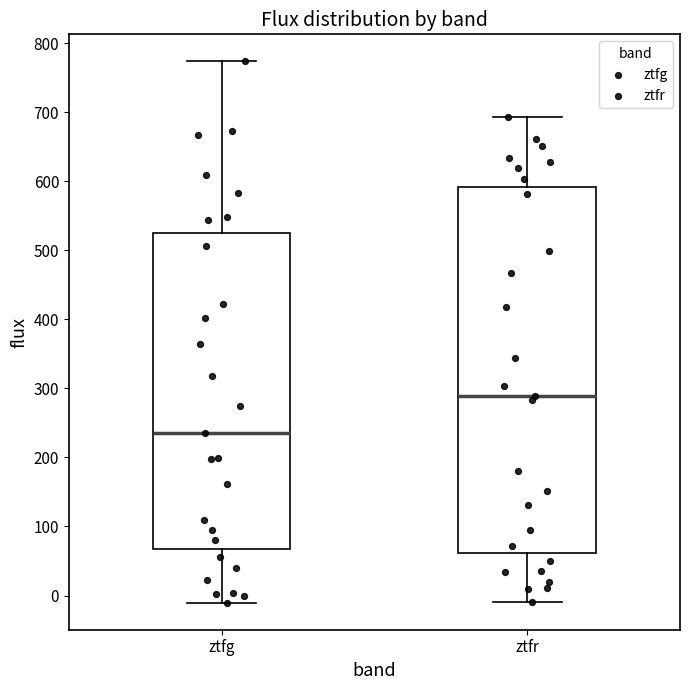

Which box is the tallest, from its lower edge to its upper edge?

ztfr